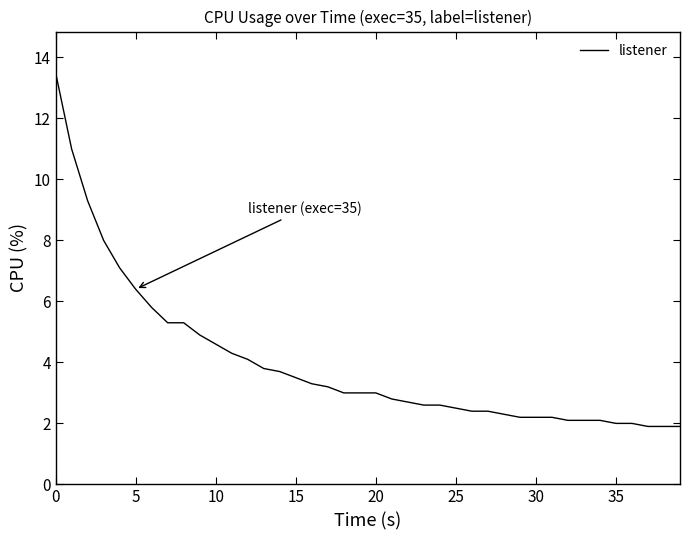

What is the difference between the maximum and minimum values?

11.6